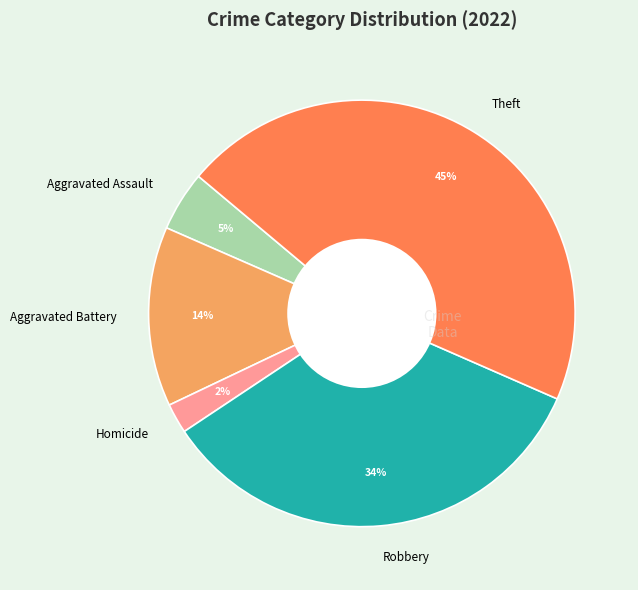

Do Aggravated Battery and Homicide together represent more than half of the pie?

No